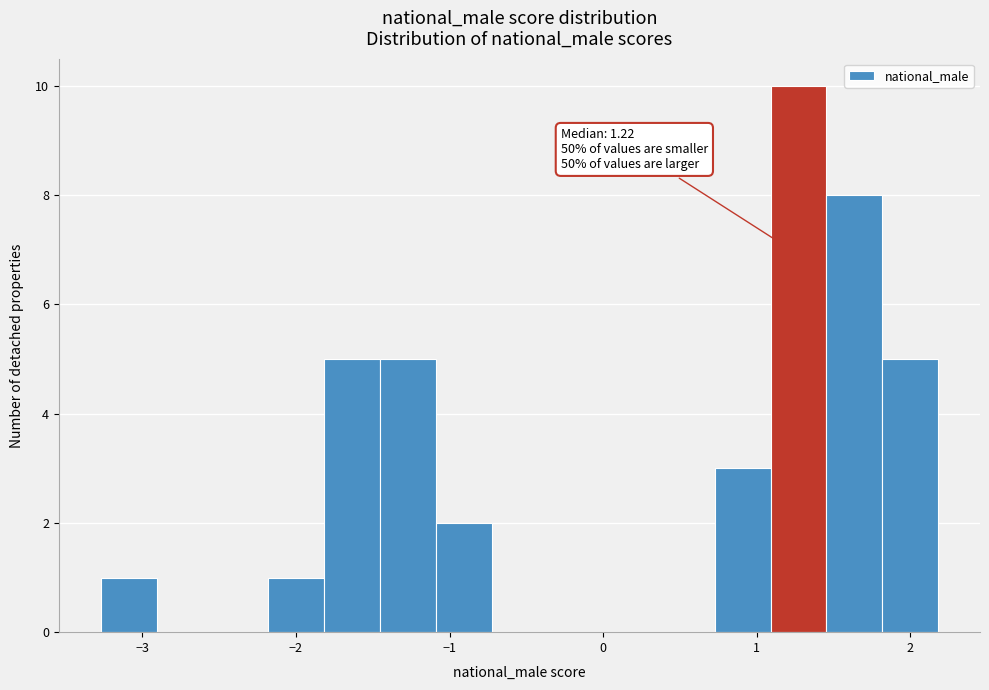

Around what value on the x-axis is the tallest bar? Give the approximate position of its centre, as read against the axis.

1.3